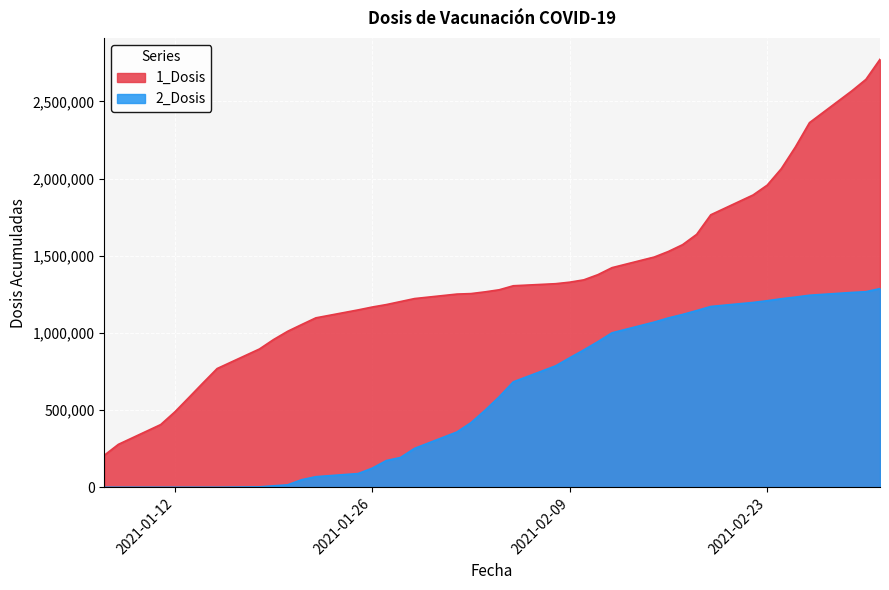

True or false: 1_Dosis has more than 1 points higher than both neighbors.

False